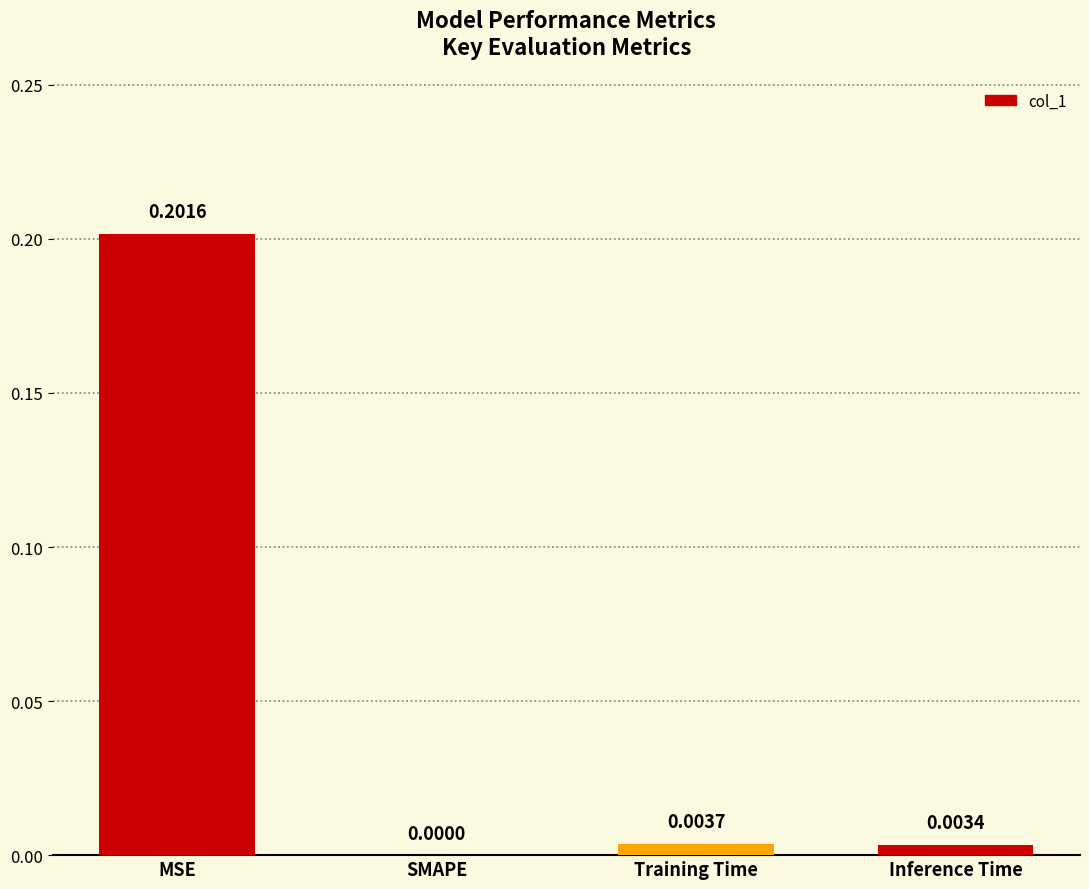

What is the label of the 3rd bar from the left?

Training Time